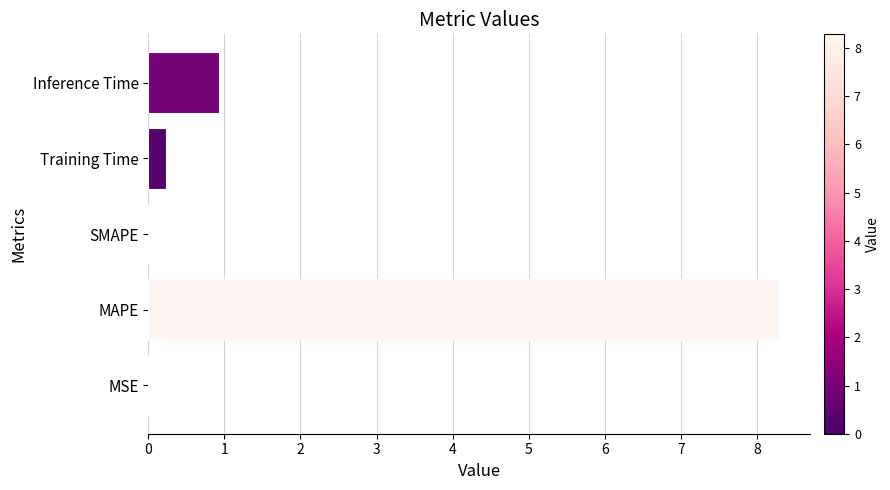

The chart shows a value of 0.6 at Inference Time. True or false?

False